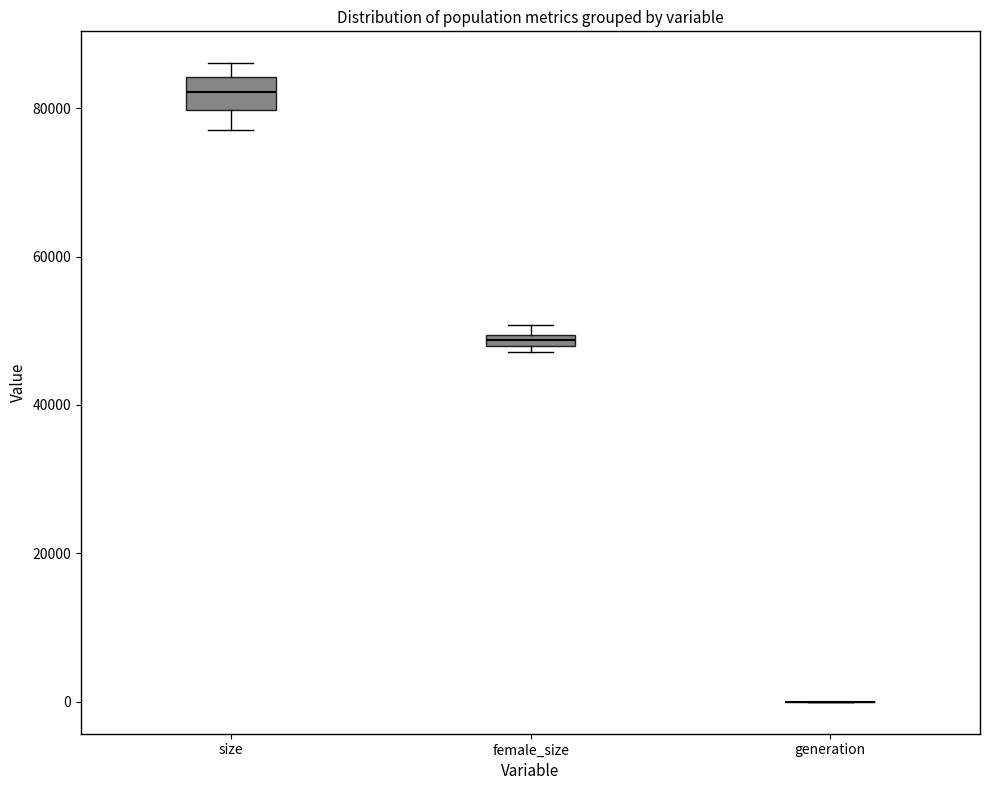

Which box is the tallest, from its lower edge to its upper edge?

size